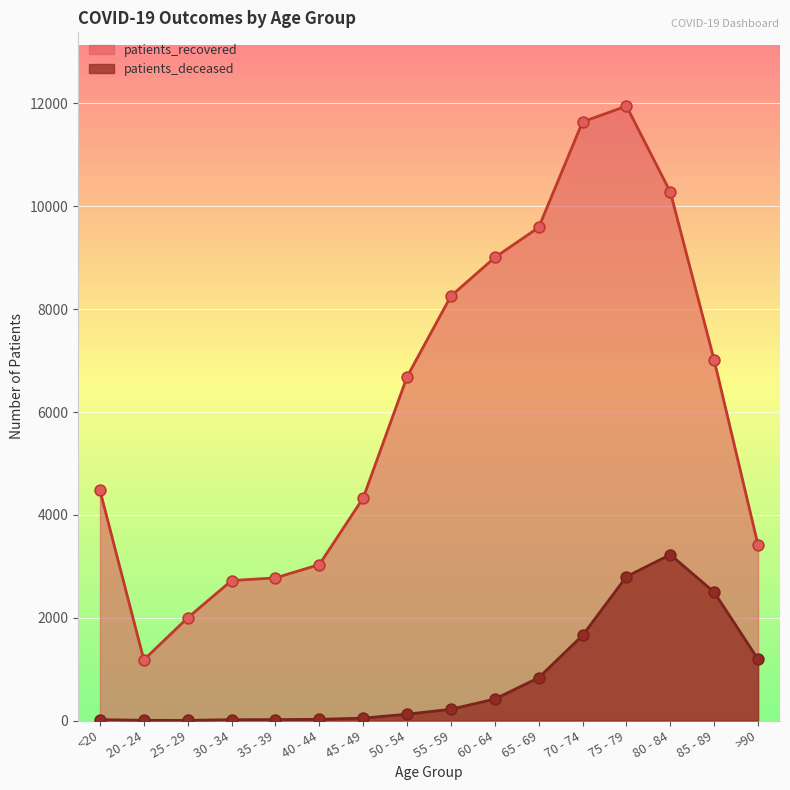

Is the value of patients_recovered at 80 - 84 greater than the value of patients_deceased at 85 - 89?

Yes